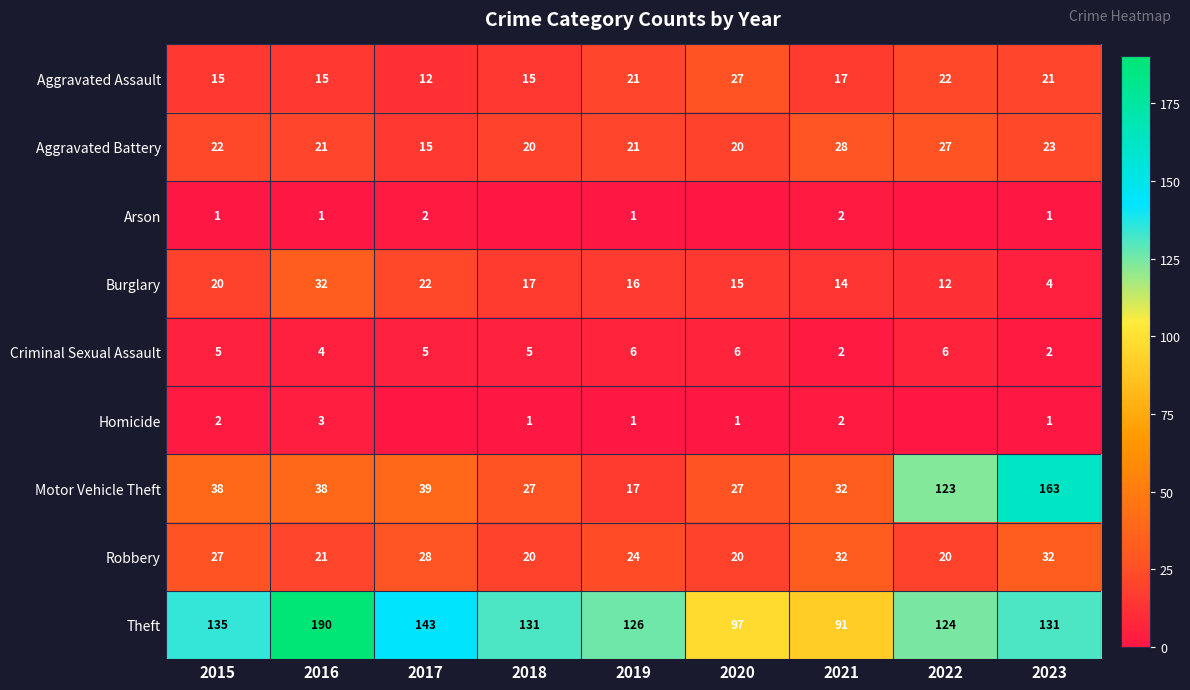

What is the highest value of the Burglary series?

32